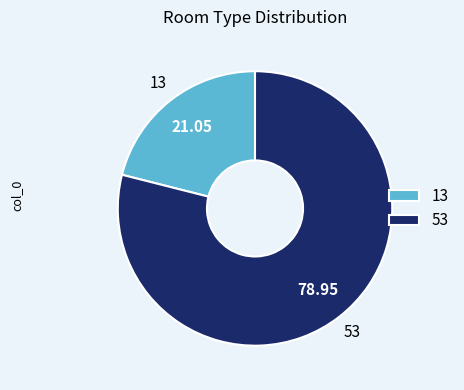

Between 53 and 13, which is larger?

53